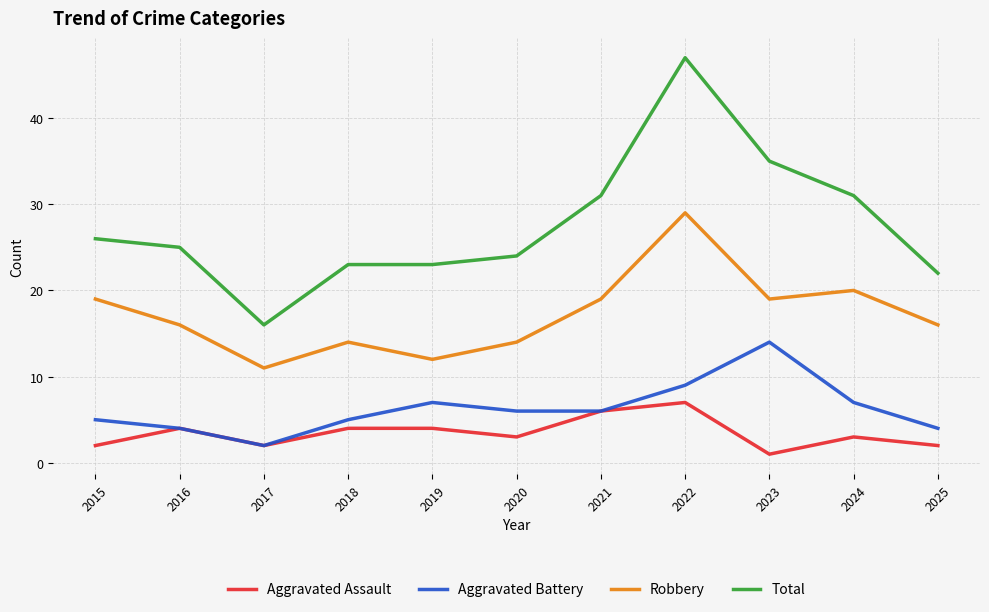

List the series in order of their peak value, lowest first.

Aggravated Assault, Aggravated Battery, Robbery, Total